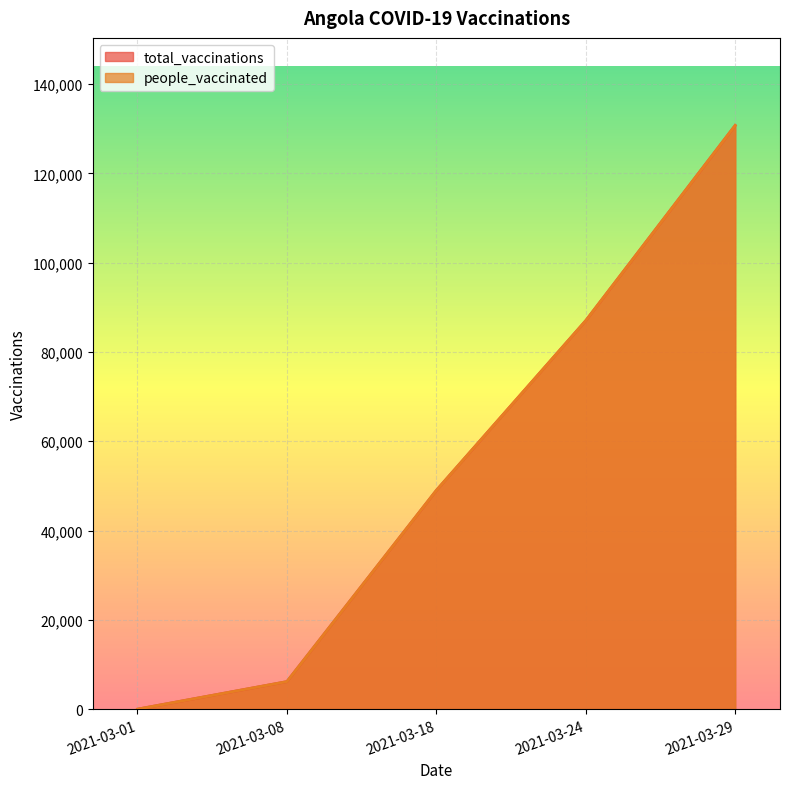

The value of total_vaccinations at 2021-03-29 is 130750. True or false?

True